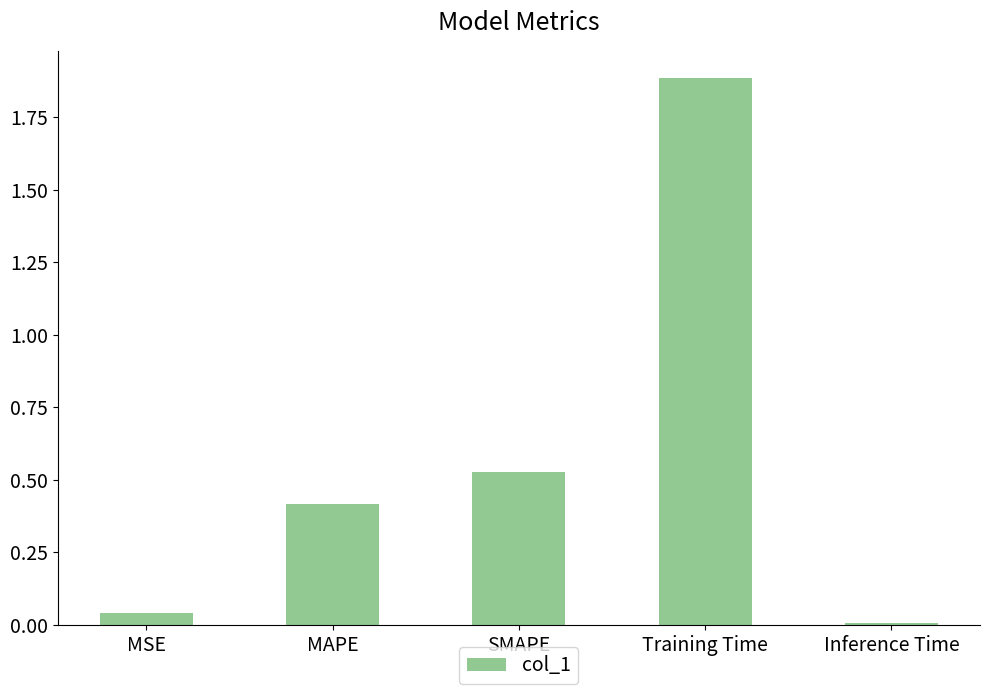

Is it true that the value at MSE is 0.0?

True